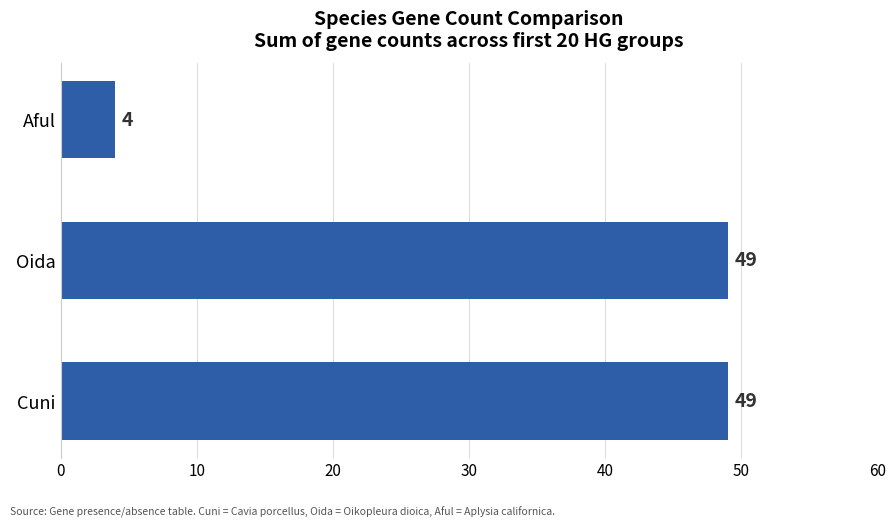

How many values are between 4 and 49?

3